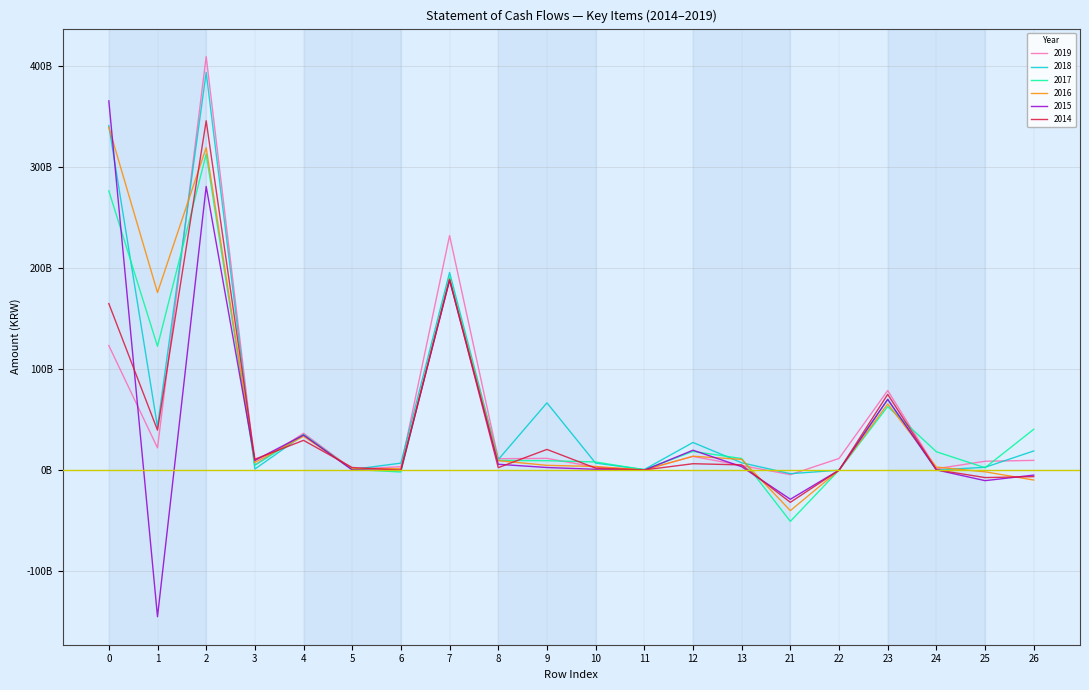

What is the difference between the highest and lowest values at 26?

50297903905